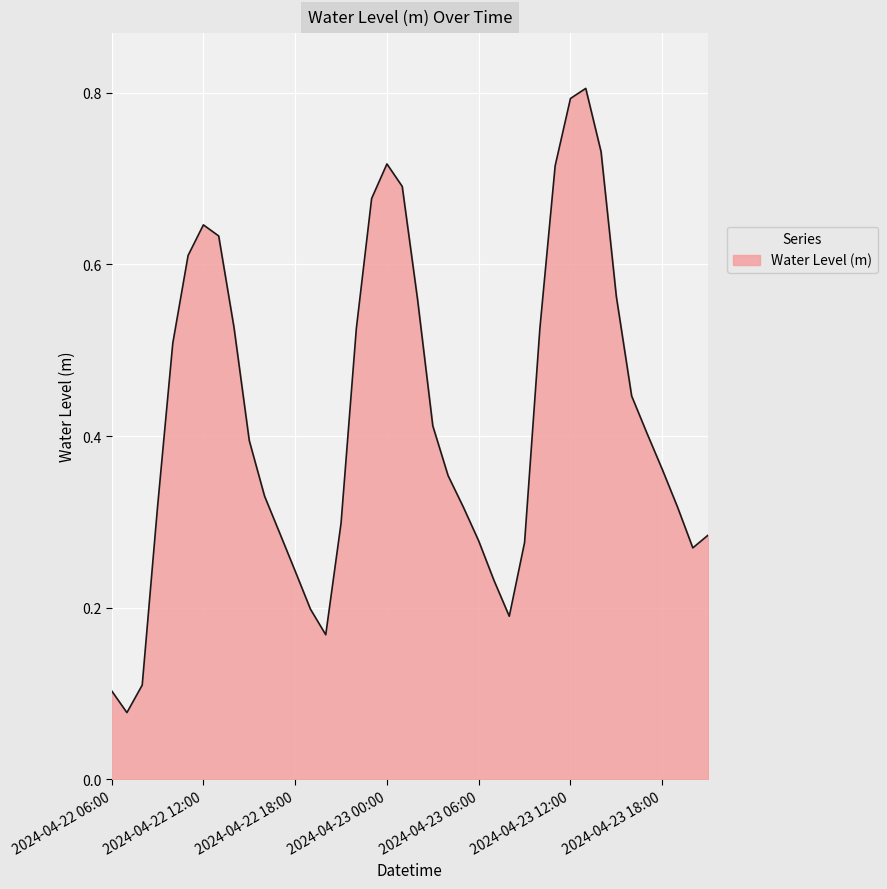

What is the maximum value shown in the chart?

0.8